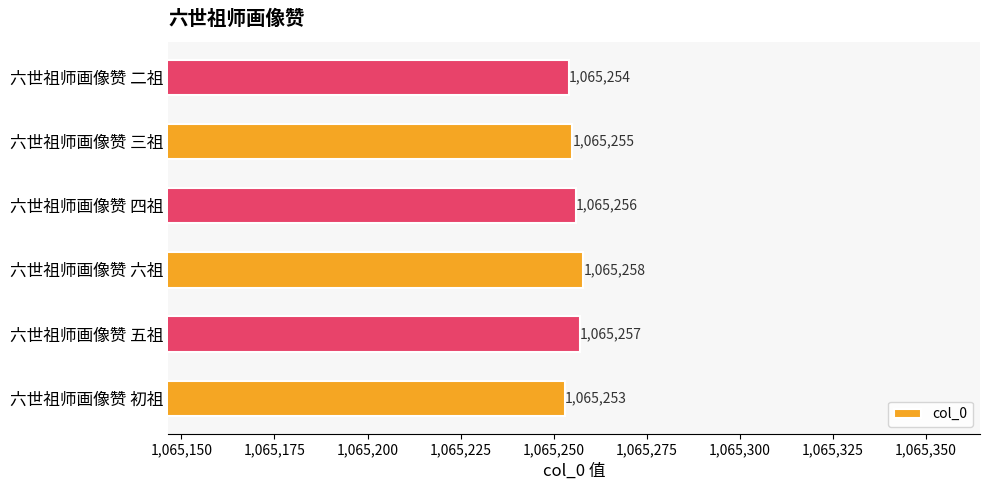

Rank the categories by value from highest to lowest.

六世祖师画像赞 六祖, 六世祖师画像赞 五祖, 六世祖师画像赞 四祖, 六世祖师画像赞 三祖, 六世祖师画像赞 二祖, 六世祖师画像赞 初祖